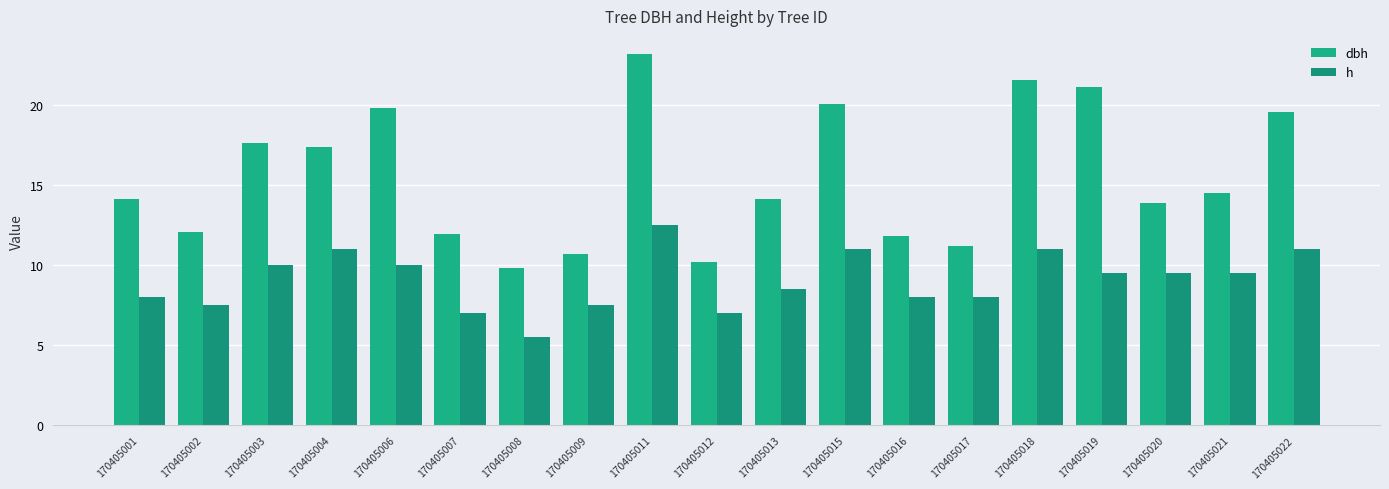

Is it true that h equals 2.7 at 170405016?

False